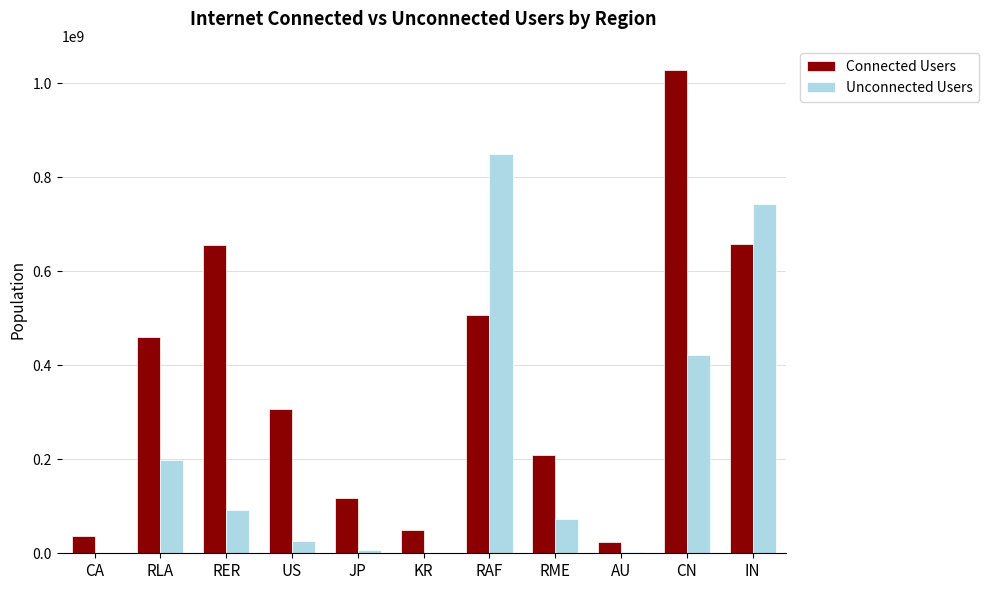

Which series has the largest total across all categories?

Connected Users